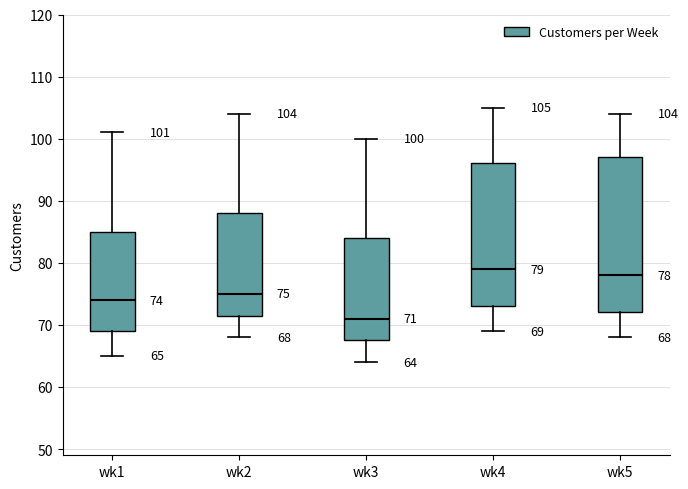

Which box's median line is the highest?

wk4